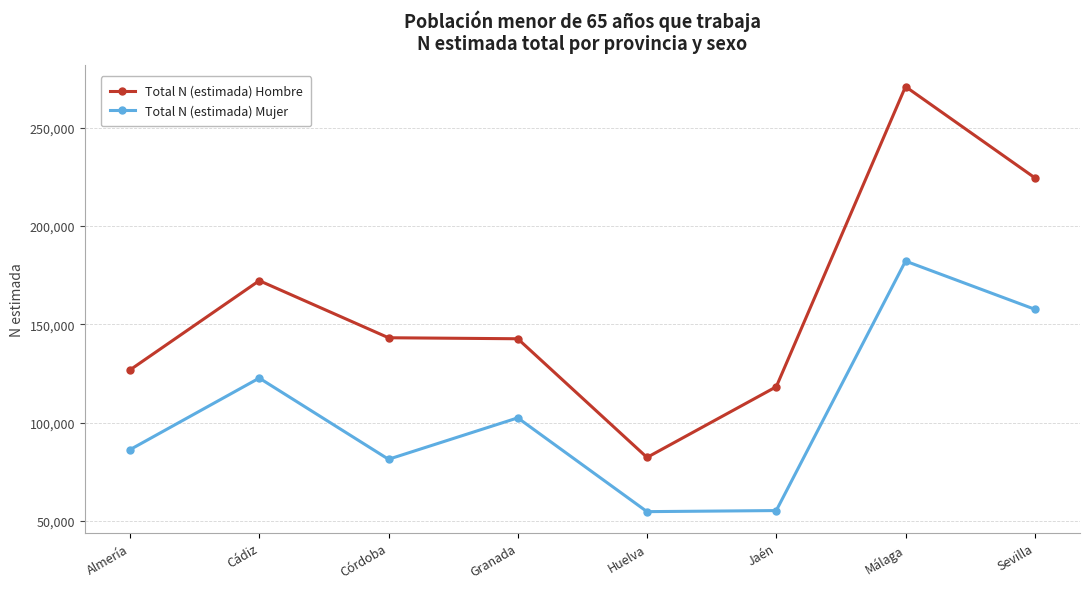

Which series has the largest range (max minus min)?

Total N (estimada) Hombre